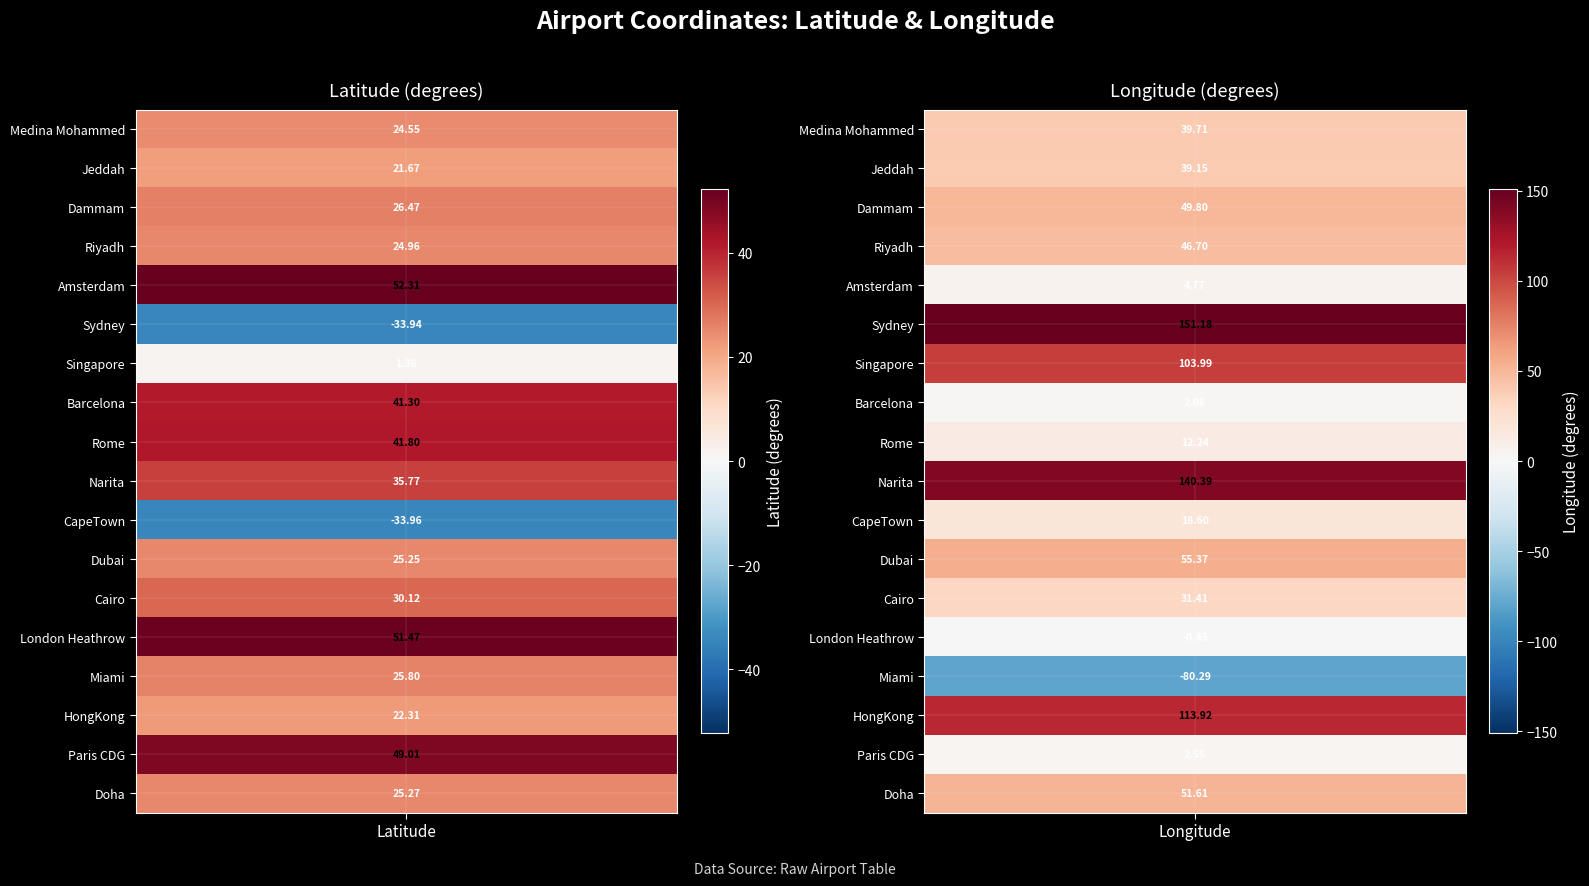

The Paris Charles de Gaulle Airport series shows 49.0 at Latitude. True or false?

True